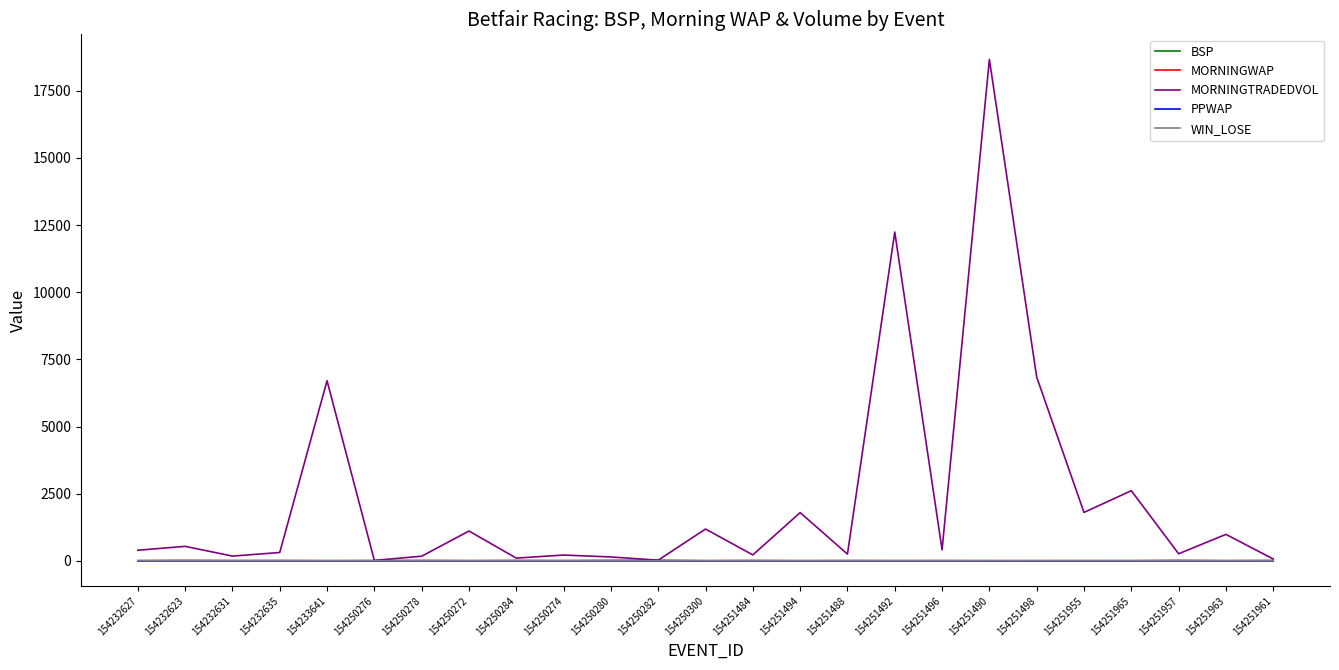

What is the difference between the maximum and minimum values in the BSP series?

14.5